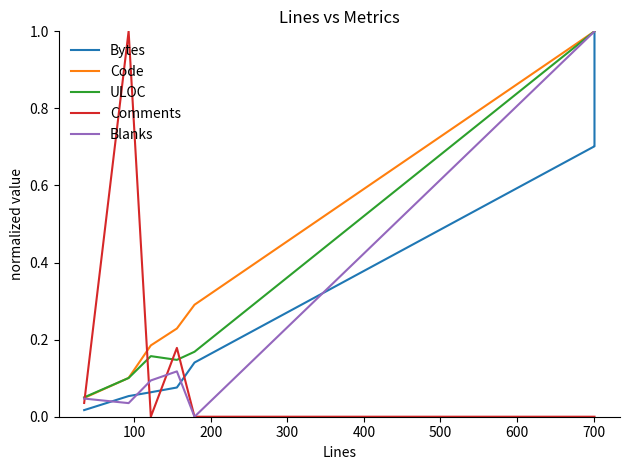

True or false: Blanks has more than 0 interior local peaks.

True